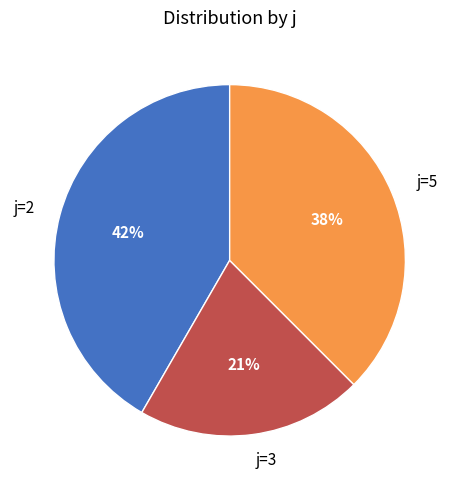

How many slices are in this pie chart?

3